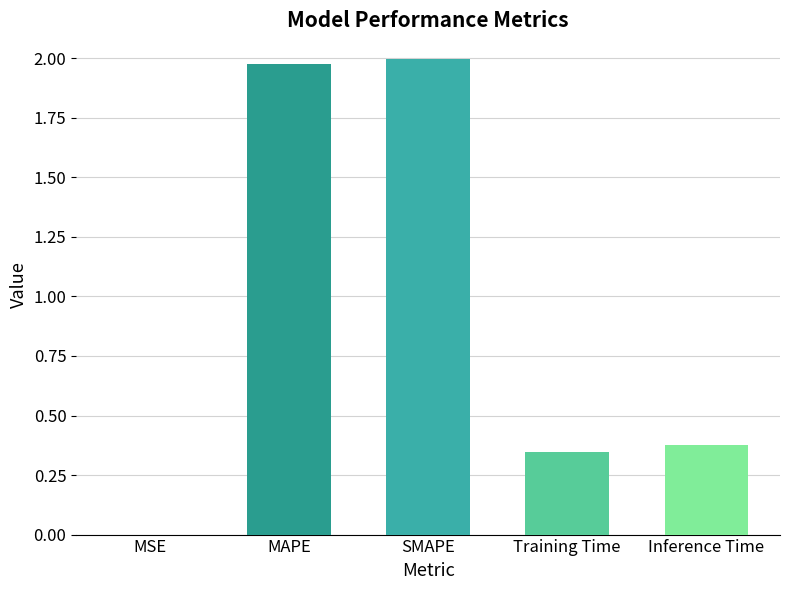

What is the sum of all values?

4.7